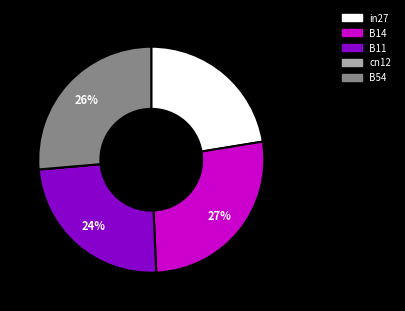

What percentage is the B54 slice, to the nearest percent?

26%